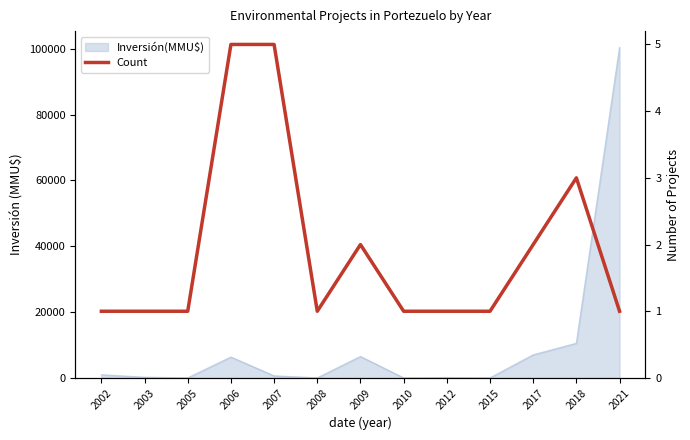

List the labels in order of value, smallest first.

2002, 2003, 2005, 2008, 2010, 2012, 2015, 2021, 2009, 2017, 2018, 2006, 2007